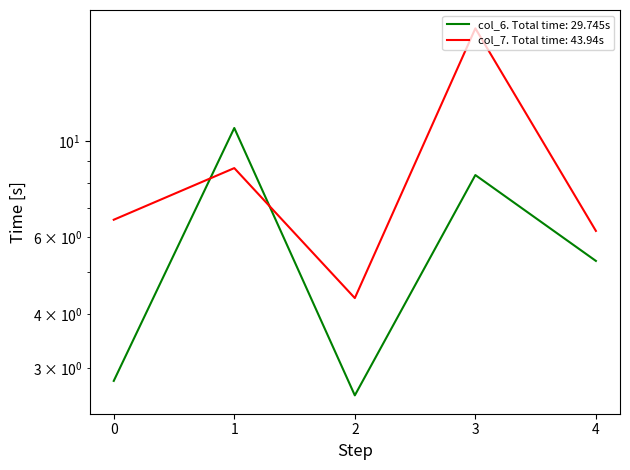

How many interior local valleys does the col_6 series have?

1